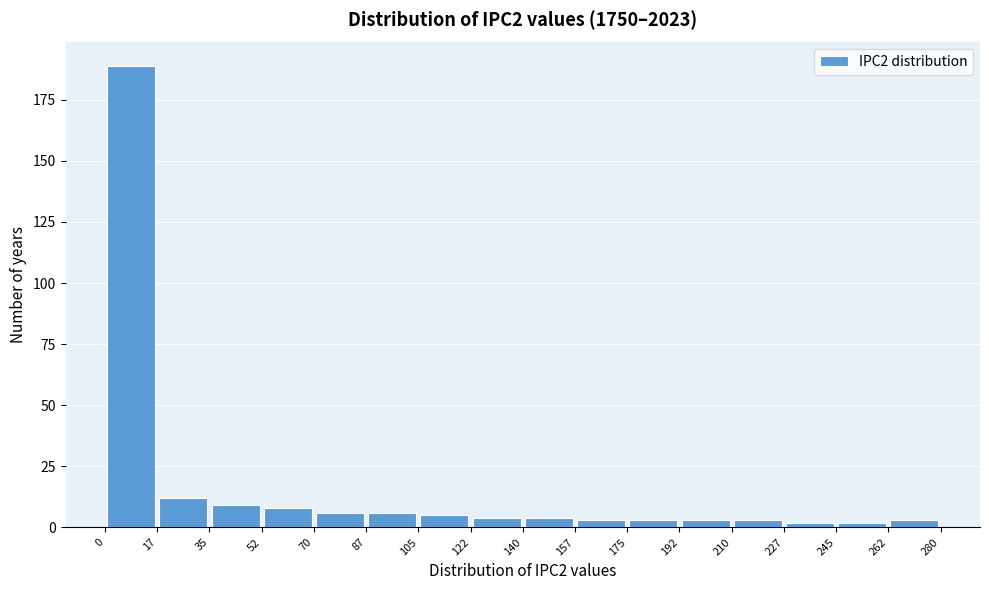

Reading left to right, transcribe this chart: for each bar, give the range it covers on the x-axis and its height. The values are not printed on the chart, so give them approximately, as read against the axis.

0 to 17: 190
17 to 35: 10
35 to 52: 10
52 to 70: 10
70 to 87: 5
87 to 105: 5
105 to 122: 5
122 to 140: under 5
140 to 157: under 5
157 to 175: under 5
175 to 192: under 5
192 to 210: under 5
210 to 227: under 5
227 to 245: under 5
245 to 262: under 5
262 to 280: under 5